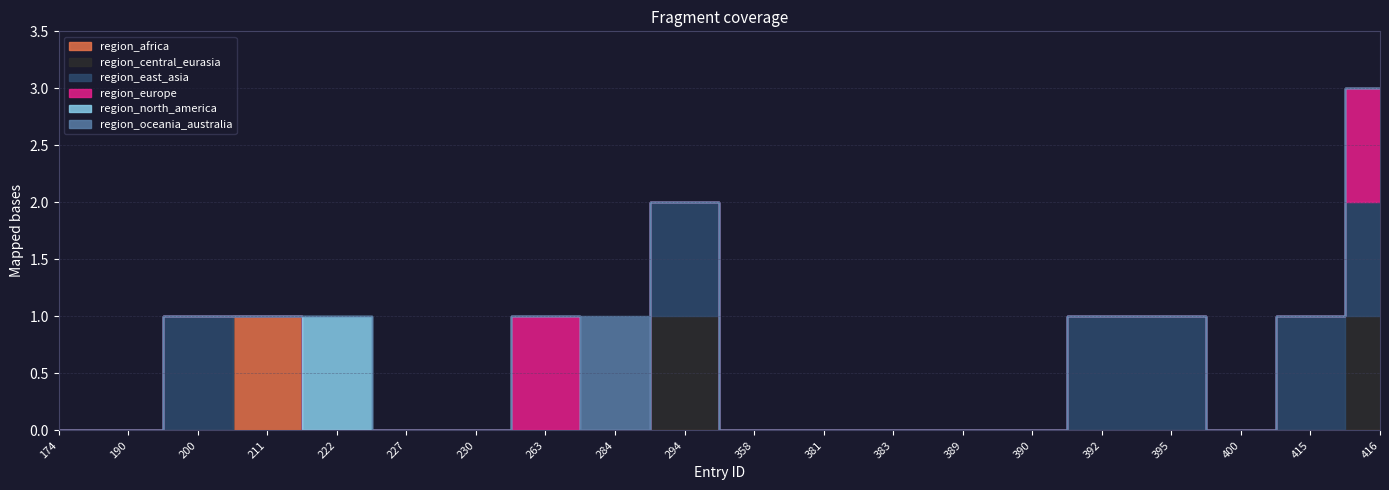

Which series has the widest spread of values?

region_africa